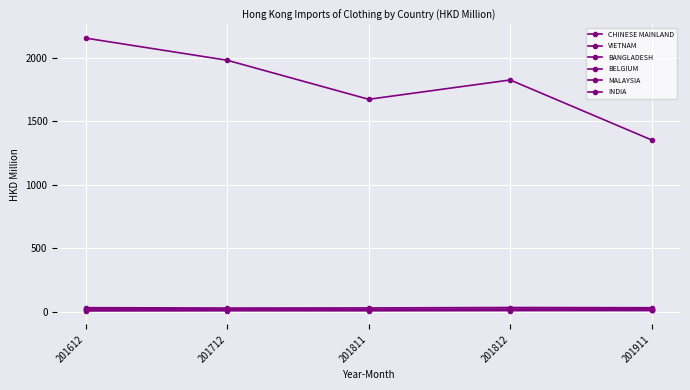

True or false: BELGIUM has a value of 11.5 at 201911.

True